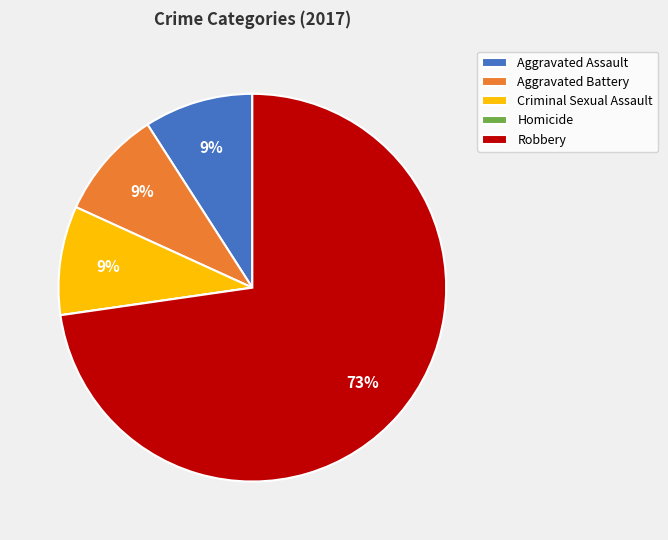

To the nearest percent, what percentage of the pie is Robbery?

73%